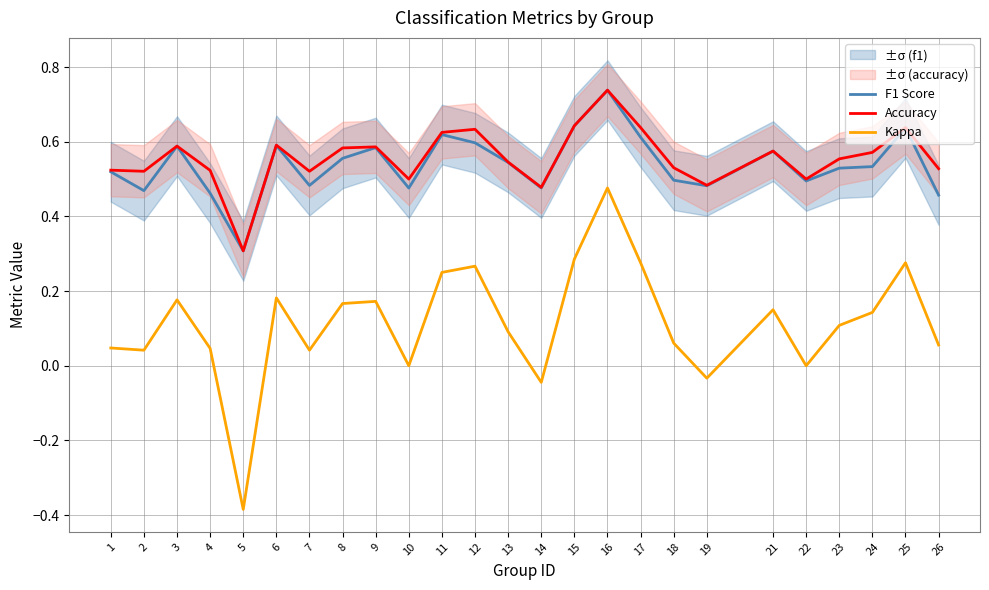

What are all the series names shown in the legend?

F1 Score, Accuracy, Kappa